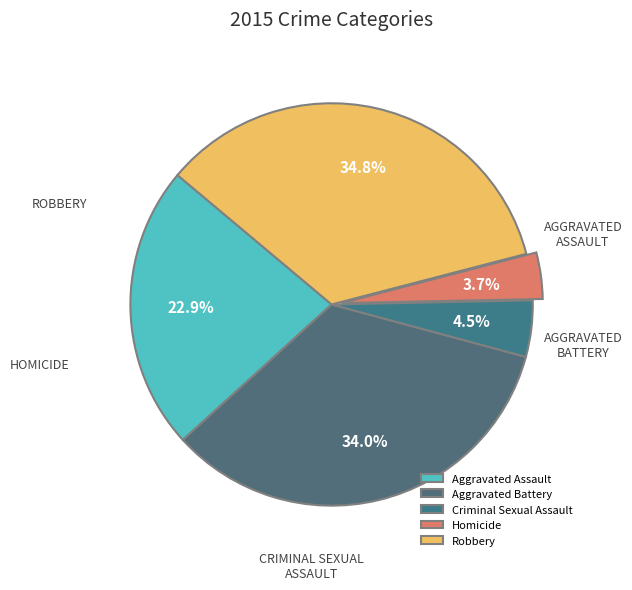

How many slices are in this pie chart?

5